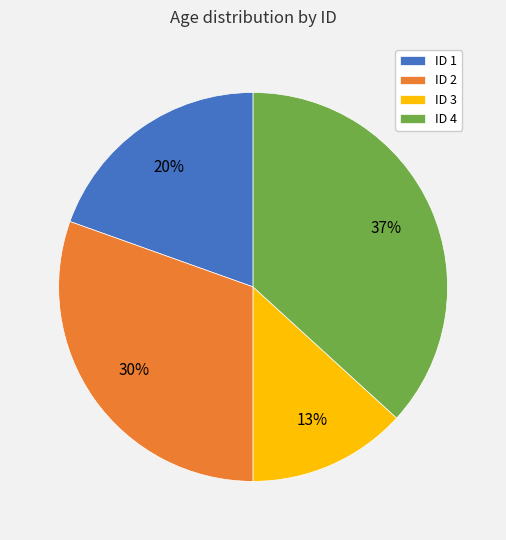

How many segments does this pie chart have?

4